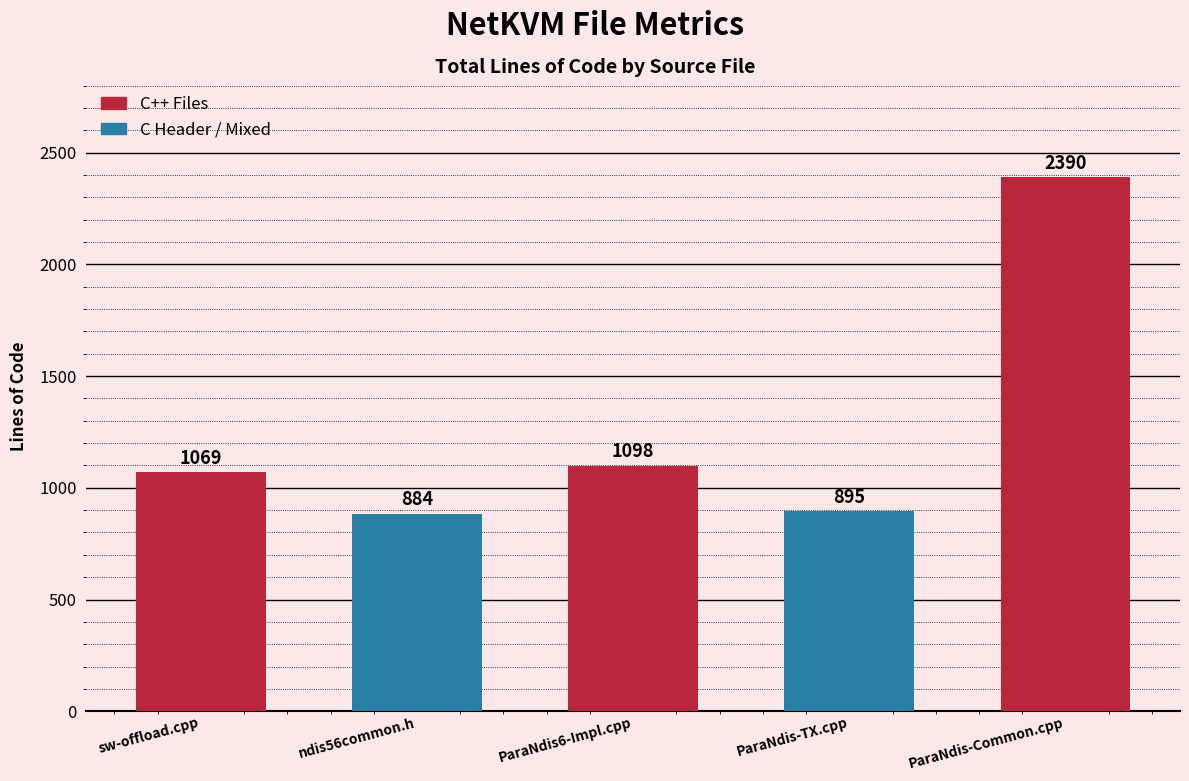

Which category has the lowest value across all series?

ndis56common.h